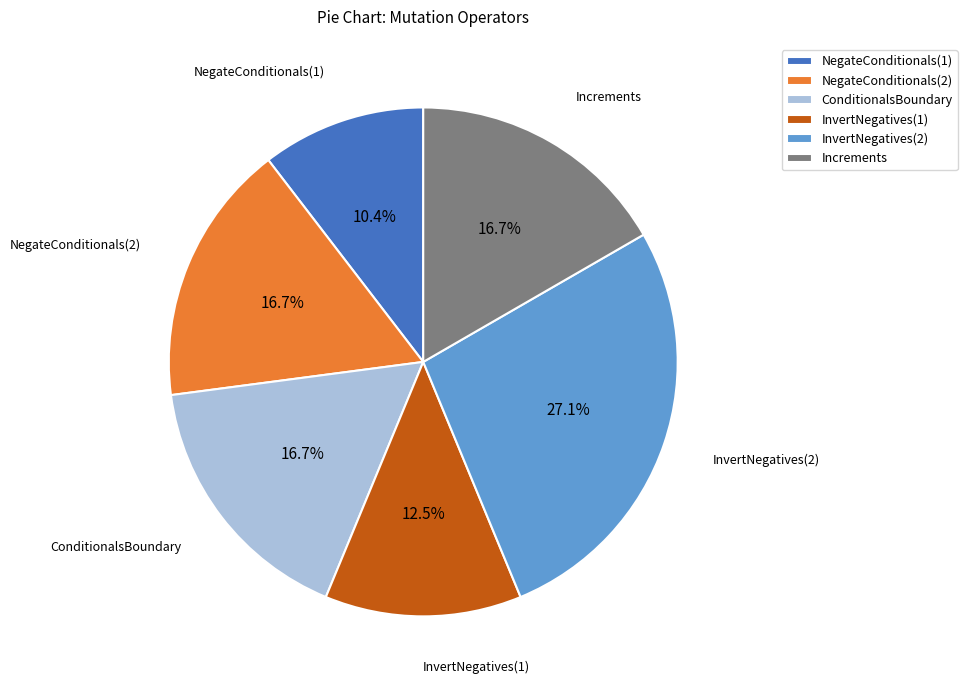

To the nearest percent, what is the combined percentage of NegateConditionals(2) and ConditionalsBoundary?

33%